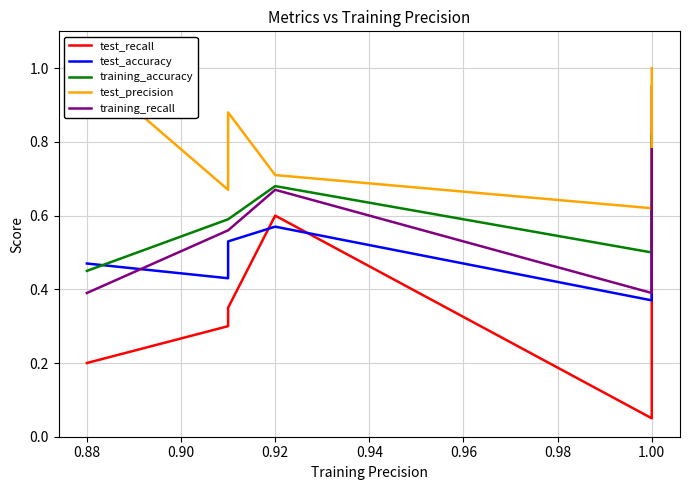

Count the number of categories in the chart.

10